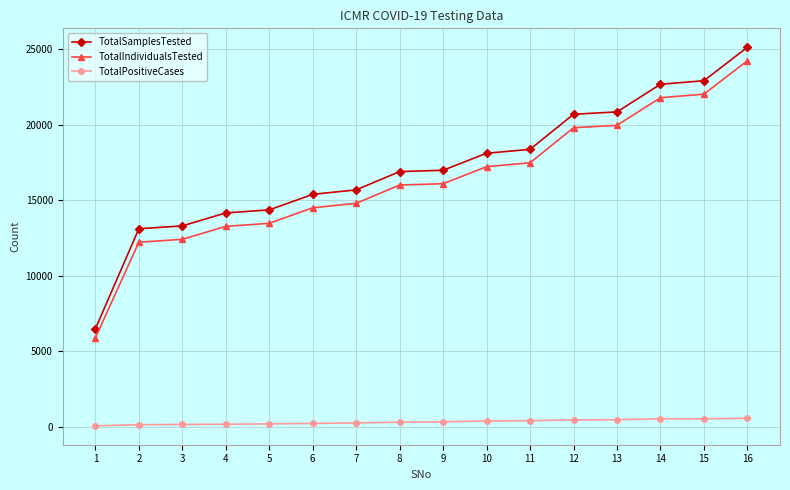

True or false: TotalPositiveCases and TotalIndividualsTested cross at least once.

False